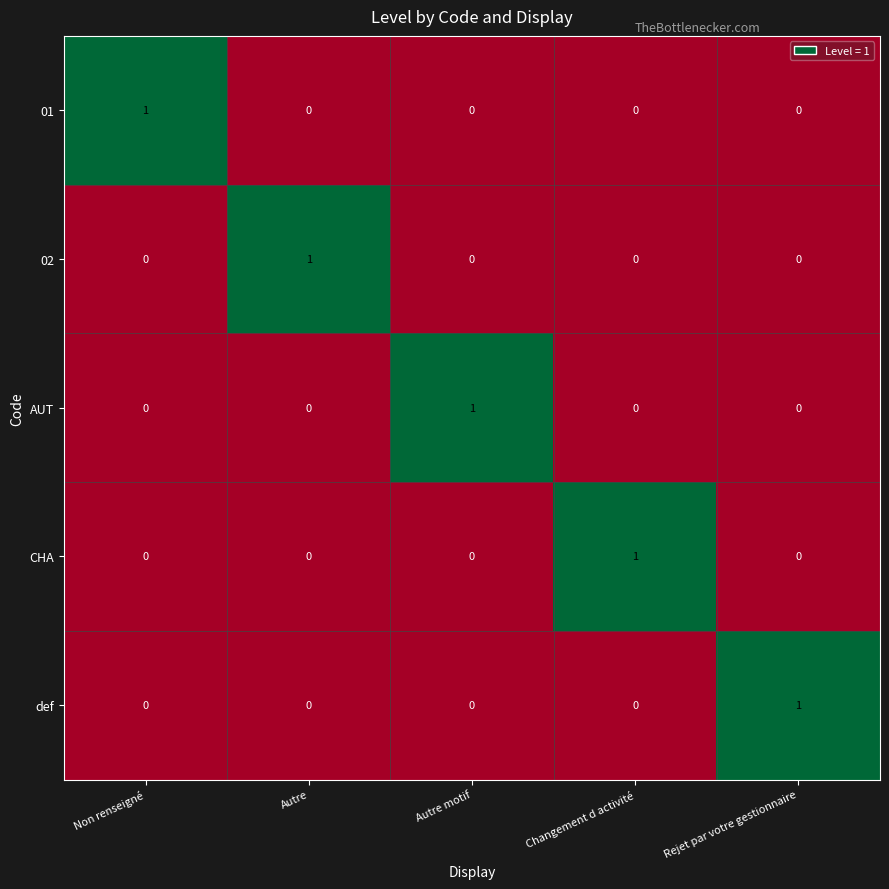

Count the number of categories in the chart.

5